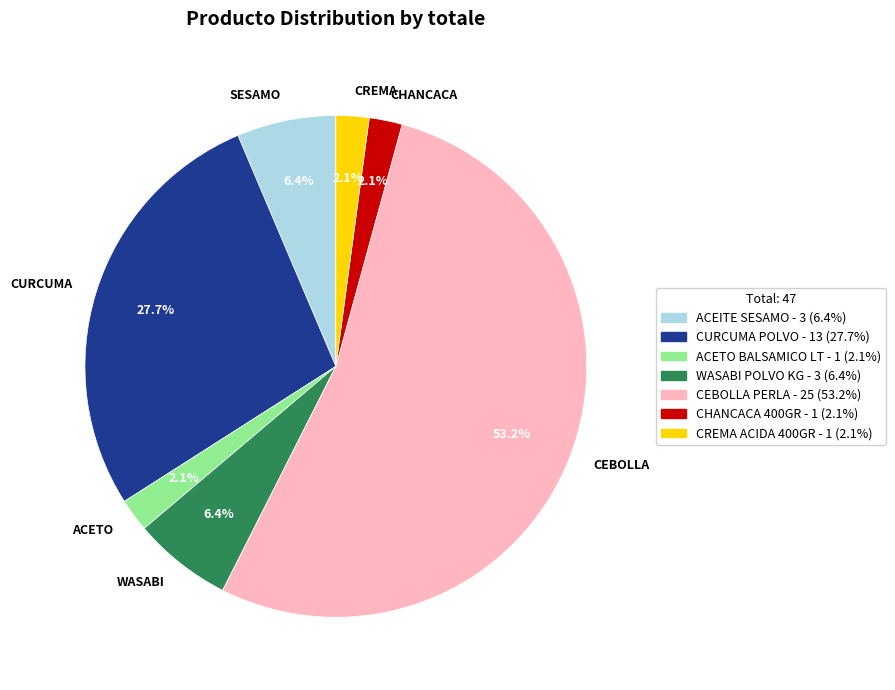

Which has a higher value, ACETO or CURCUMA?

CURCUMA